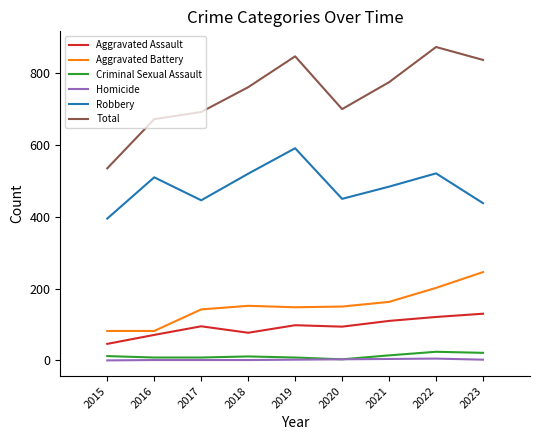

Which series changed the most between 2018 and 2019?

Total